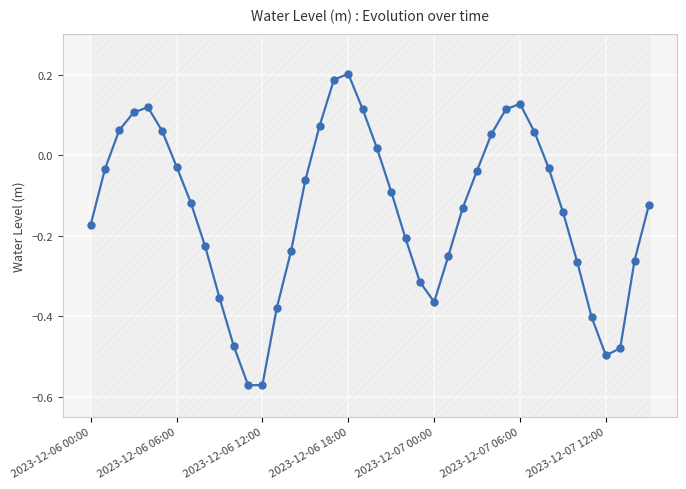

At which category does the data reach its first local valley?

11